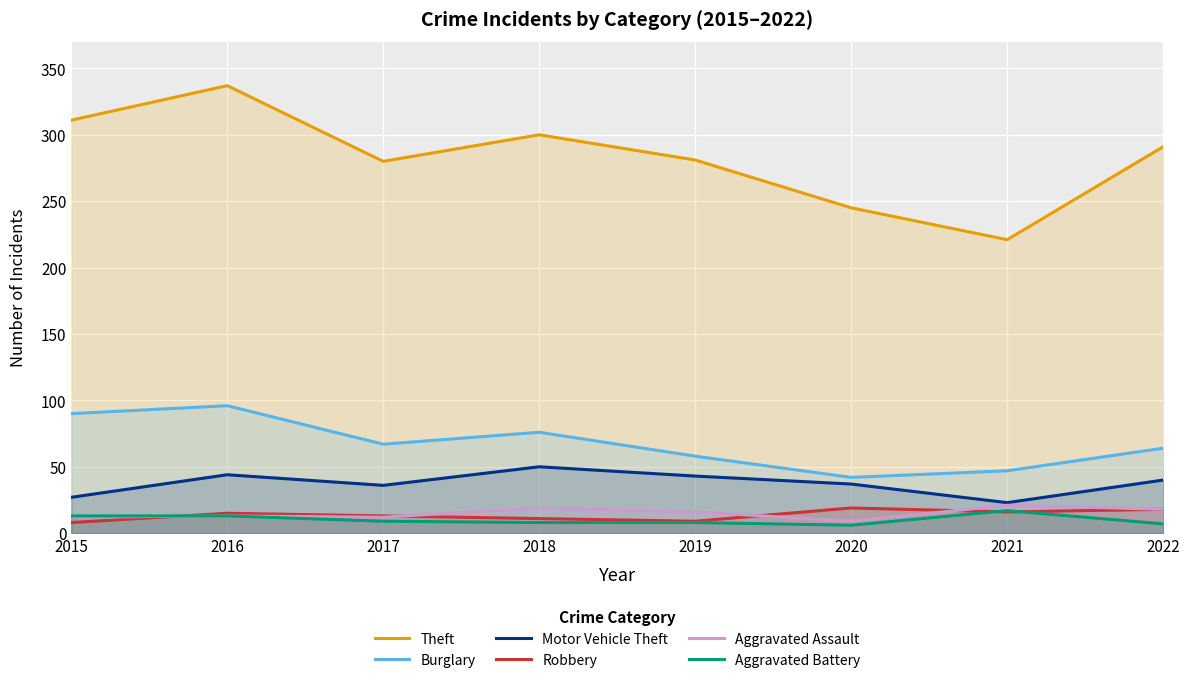

Where is the first local minimum for Aggravated Battery?

2020